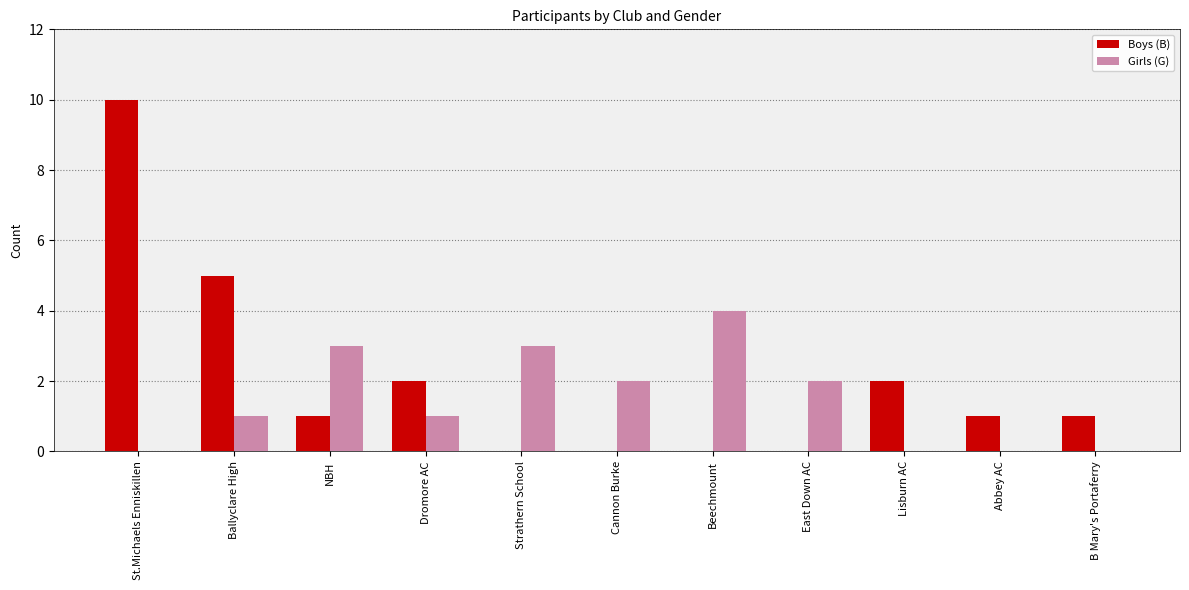

Between NBH and Dromore AC, which series saw the biggest shift?

Girls (G)